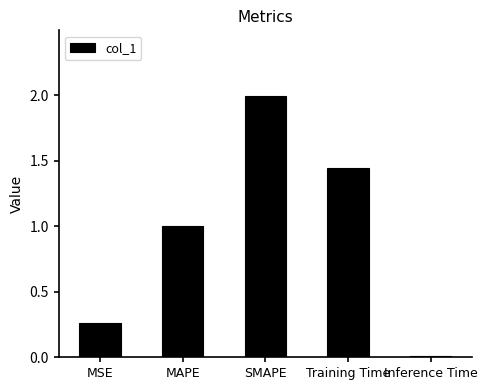

Rank the categories by value from highest to lowest.

SMAPE, Training Time, MAPE, MSE, Inference Time